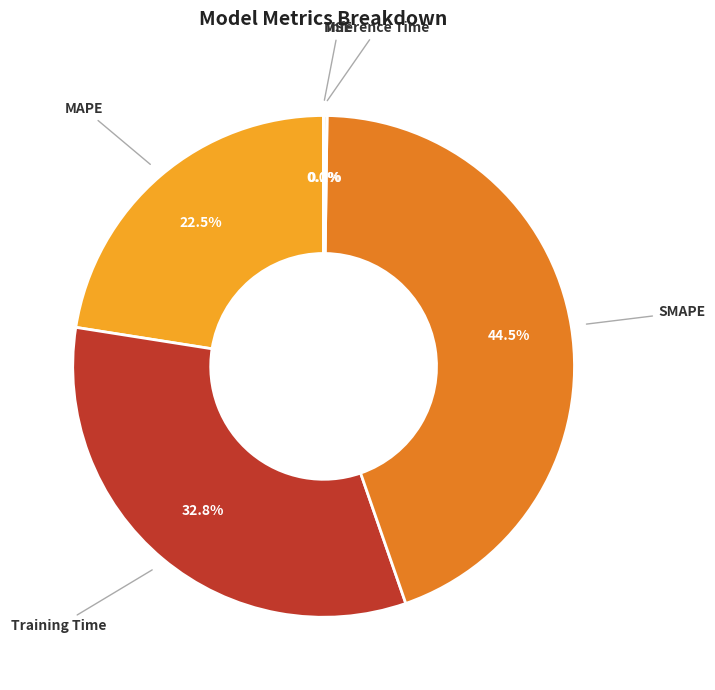

Is there a majority slice in this chart?

No